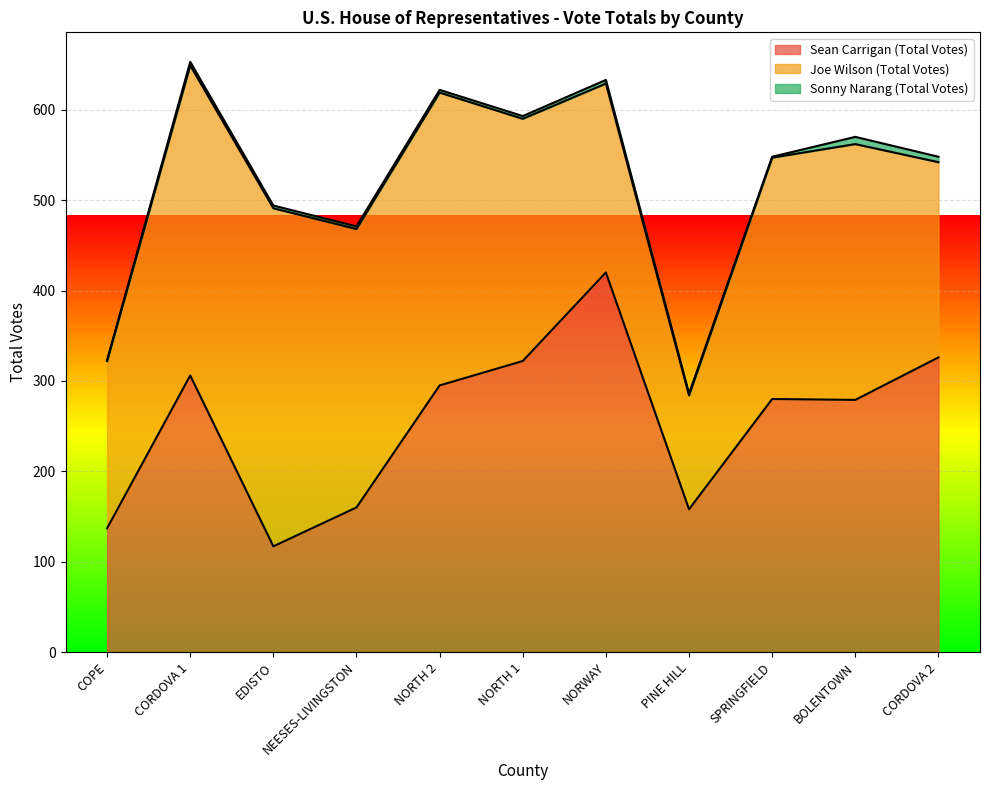

Which series has the largest total across all categories?

Joe Wilson (Total Votes)